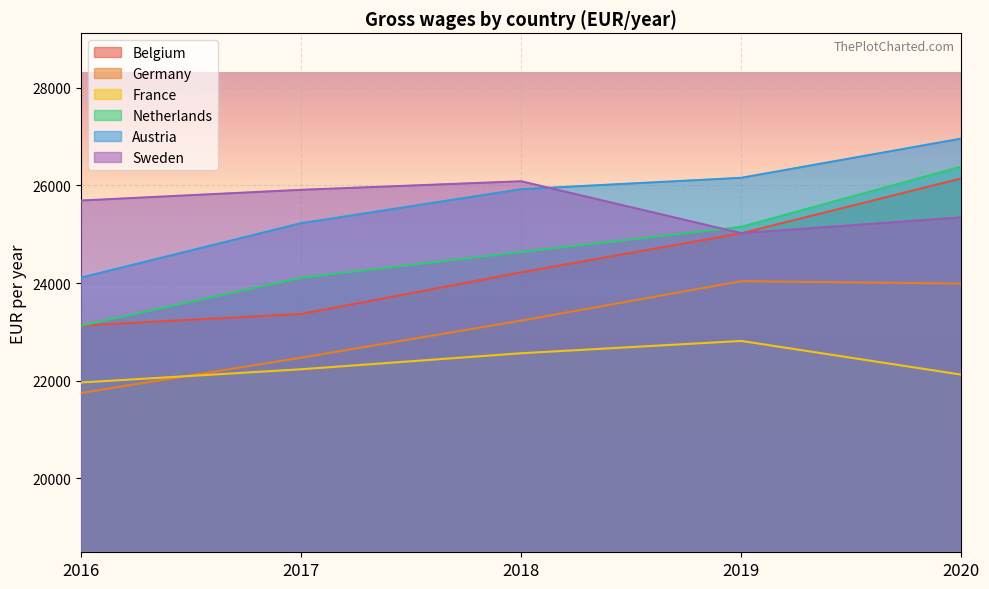

True or false: Austria has a value of 26155 at 2019.

True